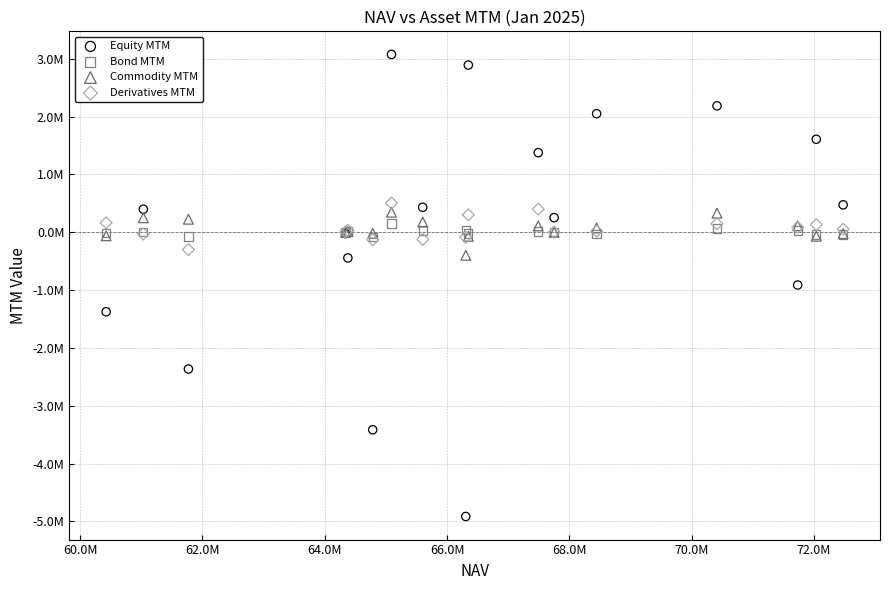

Which series has the widest spread of Y values?

Equity MTM